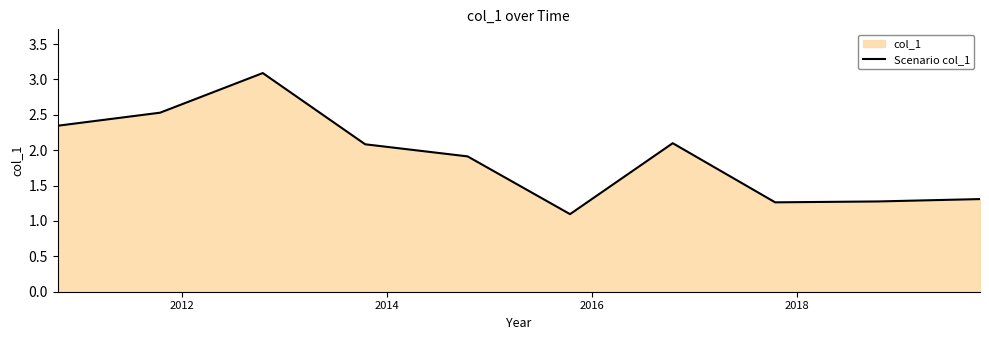

What is the smallest value displayed?

1.1